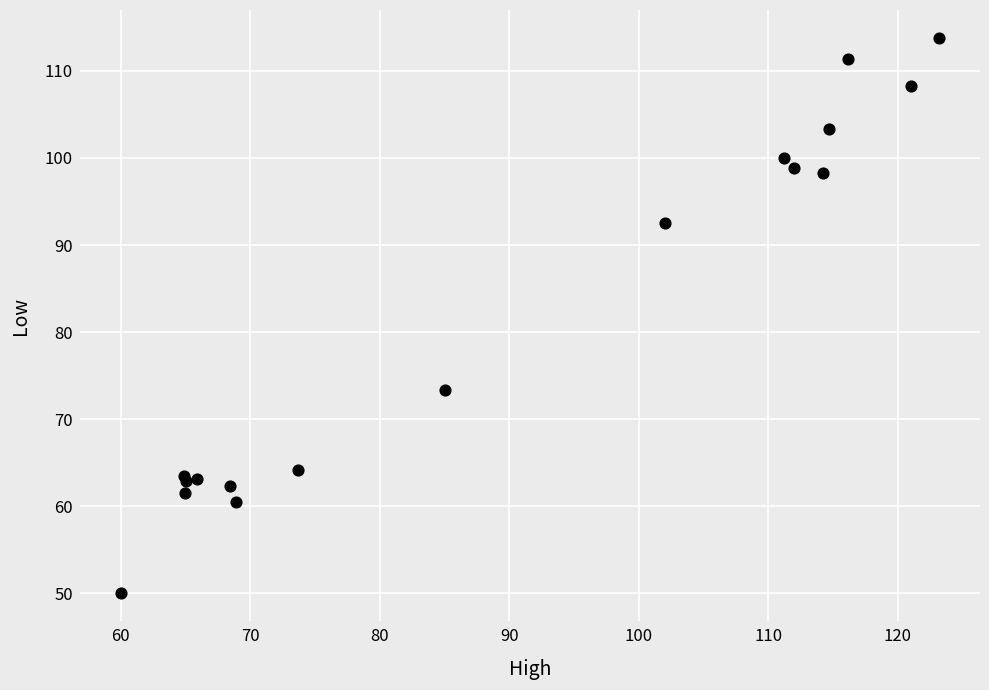

What Y value in the scatter plot is closest to 81?

73.4